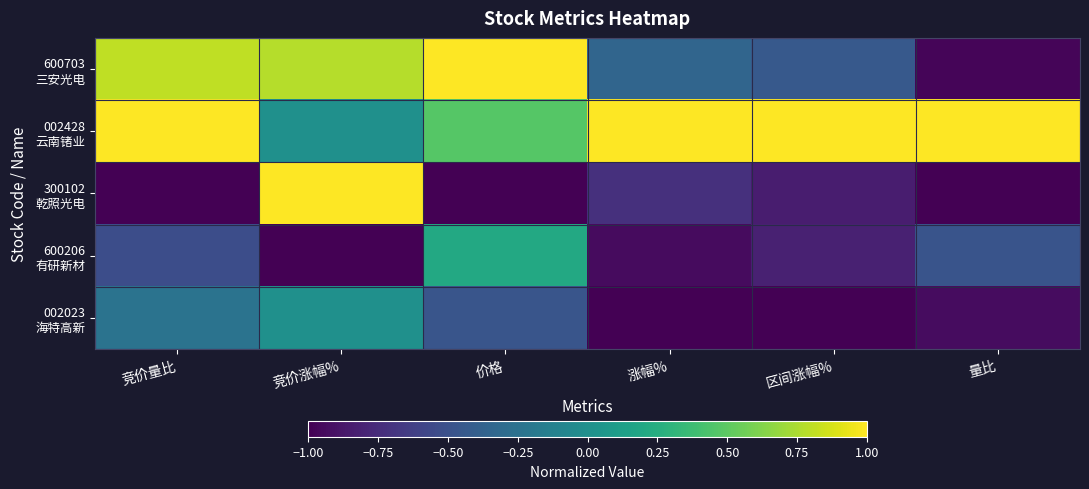

Rank the series at 竞价涨幅% from lowest to highest value.

600206 有研新材, 002428 云南锗业, 002023 海特高新, 600703 三安光电, 300102 乾照光电